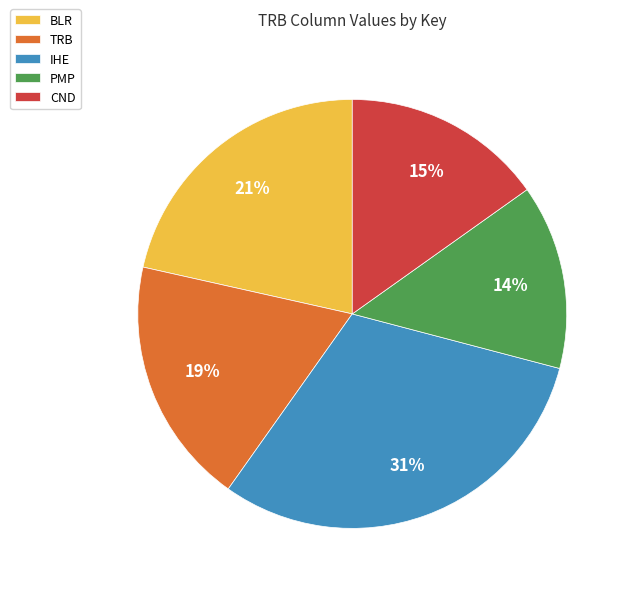

Does any single category account for the majority?

No